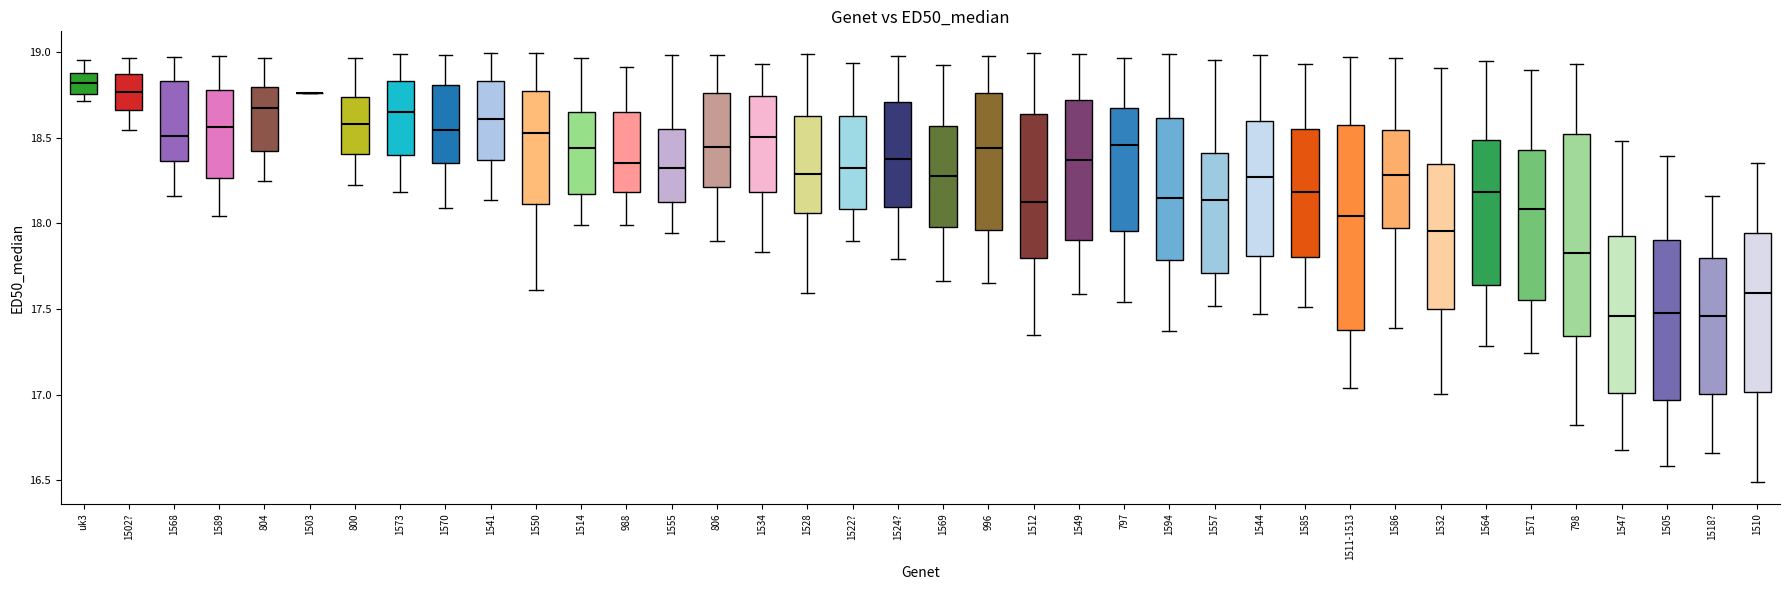

Reading left to right, transcribe this box plot: for each box, give where its median line is, the range the box spans, and where its two whiskers end, as read against the y-axis. The values are not printed on the chart, so give them approximately, as read against the axis.

uk3: median 18.80, box 18.75 to 18.90, whiskers 18.70 to 18.95
1502?: median 18.75, box 18.65 to 18.85, whiskers 18.55 to 18.95
1568: median 18.50, box 18.35 to 18.85, whiskers 18.15 to 18.95
1589: median 18.55, box 18.25 to 18.80, whiskers 18.05 to 19.00
804: median 18.65, box 18.45 to 18.80, whiskers 18.25 to 18.95
1503: box collapsed to a line at 18.75, whiskers 18.75 to 18.75
800: median 18.60, box 18.40 to 18.75, whiskers 18.20 to 18.95
1573: median 18.65, box 18.40 to 18.85, whiskers 18.20 to 19.00
1570: median 18.55, box 18.35 to 18.80, whiskers 18.10 to 19.00
1541: median 18.60, box 18.35 to 18.85, whiskers 18.15 to 19.00
1550: median 18.55, box 18.10 to 18.75, whiskers 17.60 to 19.00
1514: median 18.45, box 18.15 to 18.65, whiskers 18.00 to 18.95
988: median 18.35, box 18.20 to 18.65, whiskers 18.00 to 18.90
1555: median 18.30, box 18.10 to 18.55, whiskers 17.95 to 19.00
806: median 18.45, box 18.20 to 18.75, whiskers 17.90 to 19.00
1534: median 18.50, box 18.20 to 18.75, whiskers 17.85 to 18.95
1528: median 18.30, box 18.05 to 18.65, whiskers 17.60 to 19.00
1522?: median 18.30, box 18.10 to 18.65, whiskers 17.90 to 18.95
1524?: median 18.35, box 18.10 to 18.70, whiskers 17.80 to 19.00
1569: median 18.25, box 18.00 to 18.55, whiskers 17.65 to 18.95
996: median 18.45, box 17.95 to 18.75, whiskers 17.65 to 19.00
1512: median 18.10, box 17.80 to 18.65, whiskers 17.35 to 19.00
1549: median 18.35, box 17.90 to 18.70, whiskers 17.60 to 19.00
797: median 18.45, box 17.95 to 18.65, whiskers 17.55 to 18.95
1594: median 18.15, box 17.80 to 18.60, whiskers 17.35 to 19.00
1557: median 18.15, box 17.70 to 18.40, whiskers 17.50 to 18.95
1544: median 18.25, box 17.80 to 18.60, whiskers 17.45 to 19.00
1585: median 18.20, box 17.80 to 18.55, whiskers 17.50 to 18.95
1511-1513: median 18.05, box 17.40 to 18.55, whiskers 17.05 to 18.95
1586: median 18.30, box 17.95 to 18.55, whiskers 17.40 to 18.95
1532: median 17.95, box 17.50 to 18.35, whiskers 17.00 to 18.90
1564: median 18.20, box 17.65 to 18.50, whiskers 17.30 to 18.95
1571: median 18.10, box 17.55 to 18.45, whiskers 17.25 to 18.90
798: median 17.85, box 17.35 to 18.50, whiskers 16.80 to 18.95
1547: median 17.45, box 17.00 to 17.90, whiskers 16.65 to 18.50
1505: median 17.50, box 16.95 to 17.90, whiskers 16.60 to 18.40
1518?: median 17.45, box 17.00 to 17.80, whiskers 16.65 to 18.15
1510: median 17.60, box 17.00 to 17.95, whiskers 16.50 to 18.35